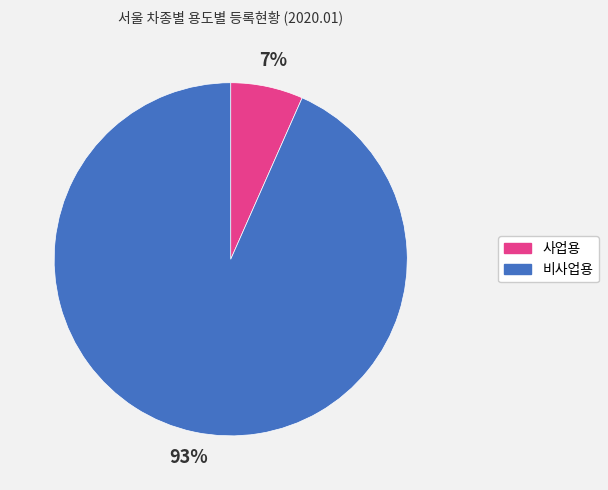

Rank the categories by value from lowest to highest.

사업용, 비사업용